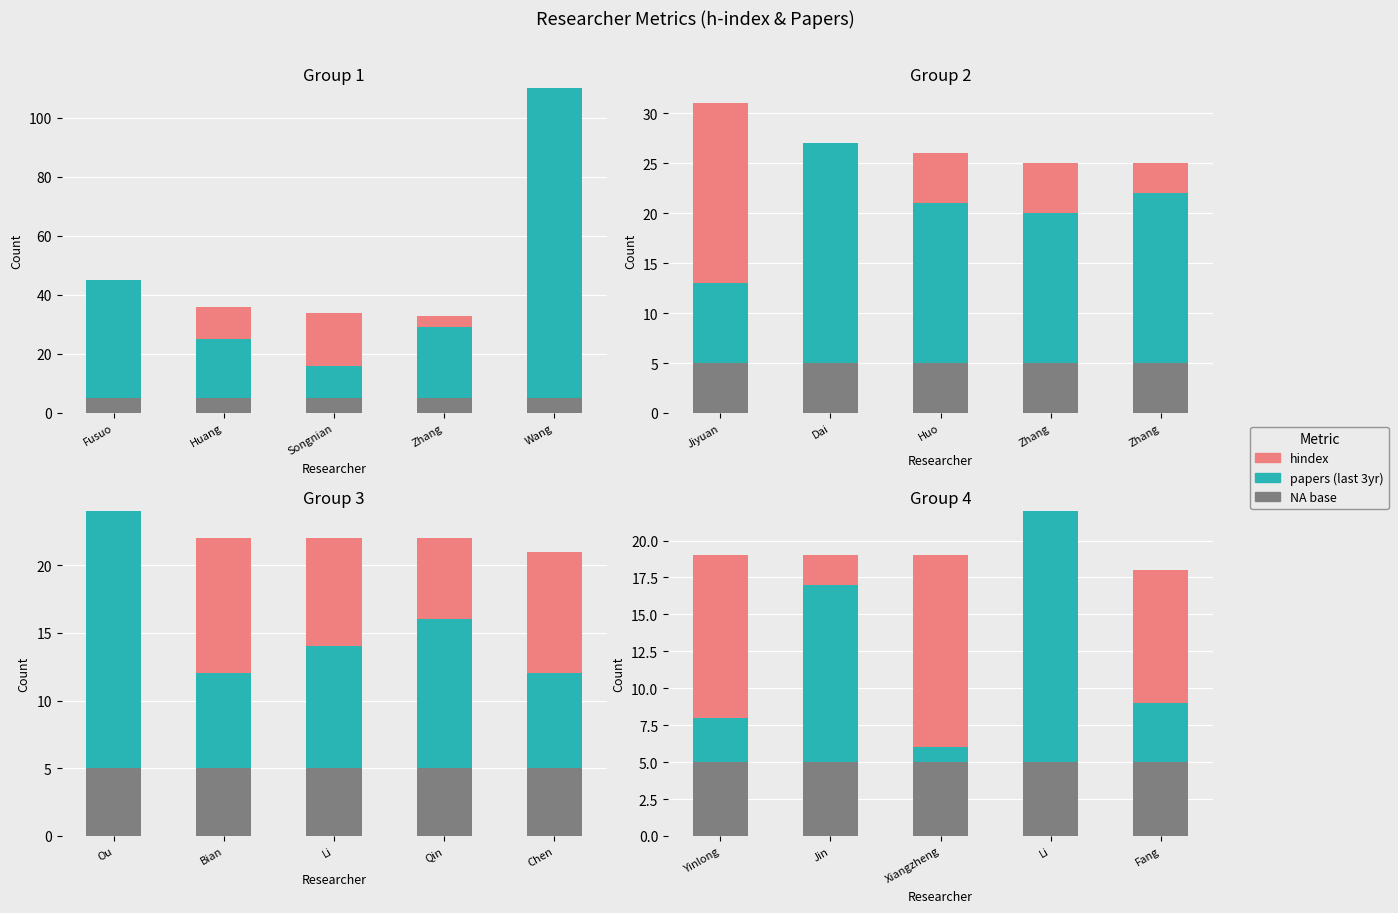

Where is hindex nearest to the value 6?

Fang